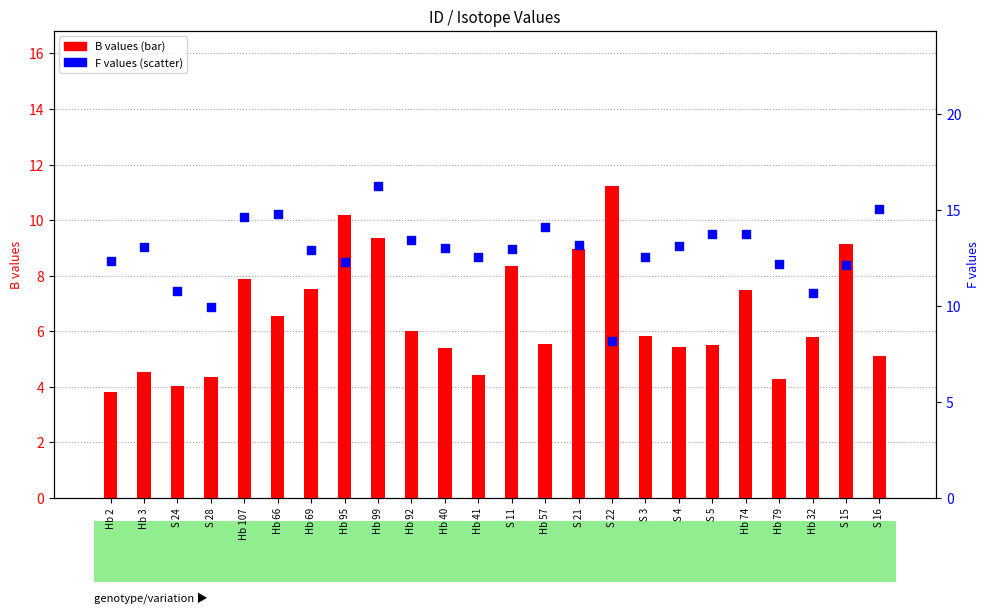

Which series has the largest total across all categories?

F (percentile rank)